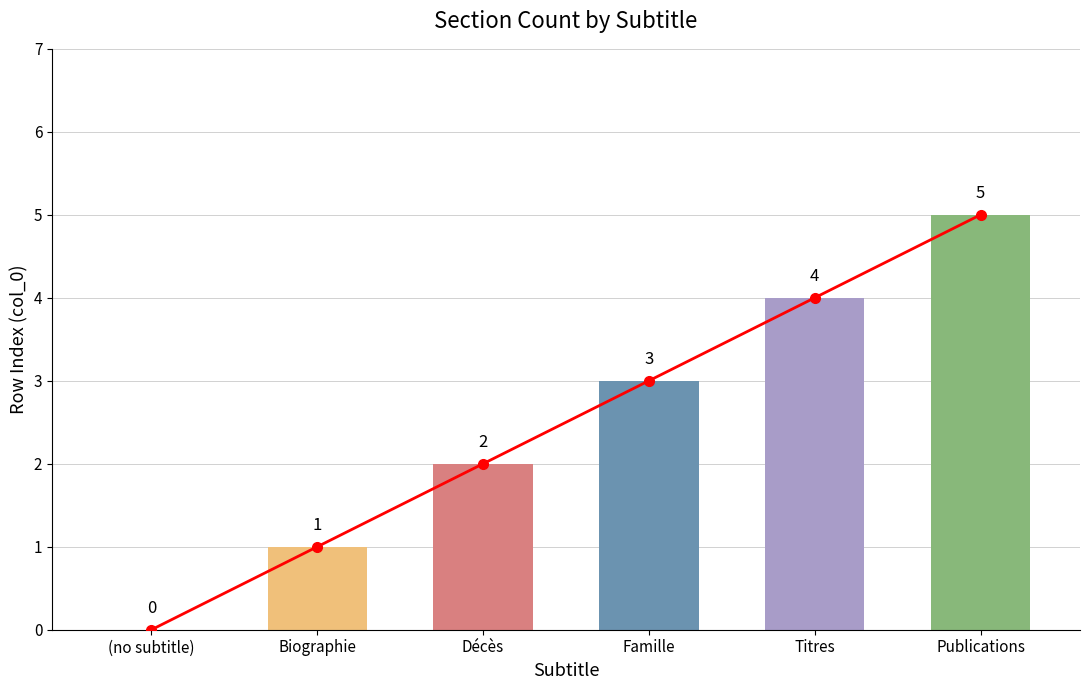

What is the value of the 4th bar from the left?

3